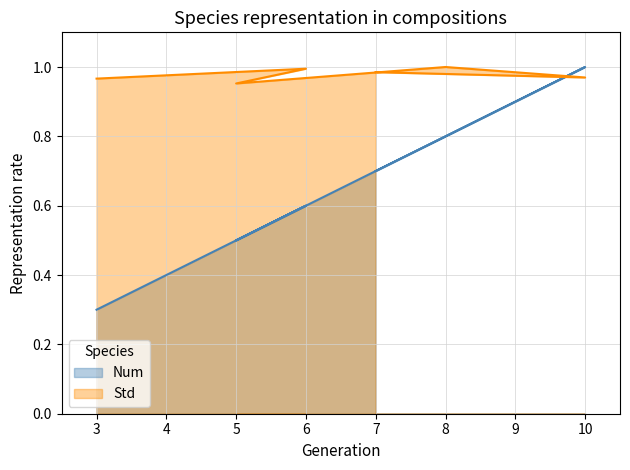

How many categories are shown in the chart?

6